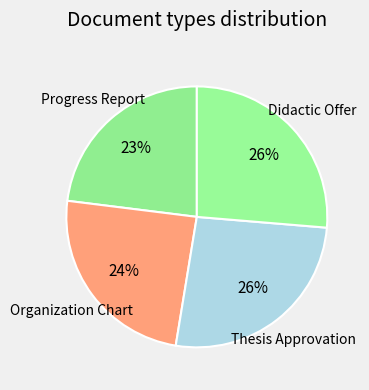

How many segments does this pie chart have?

4